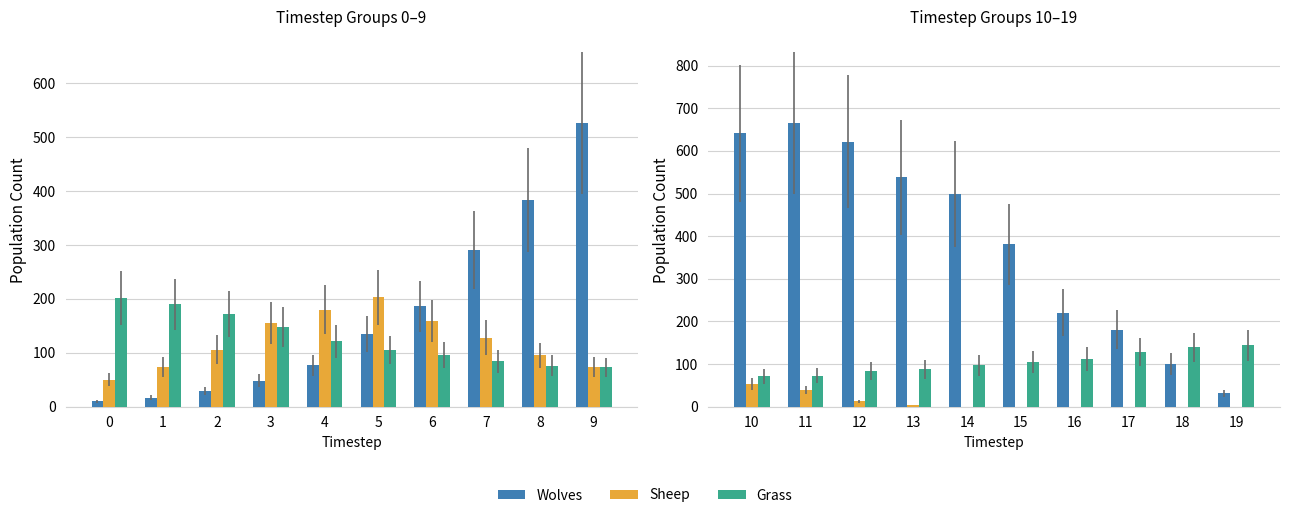

List the series in order of their overall mean, highest first.

Wolves, Grass, Sheep